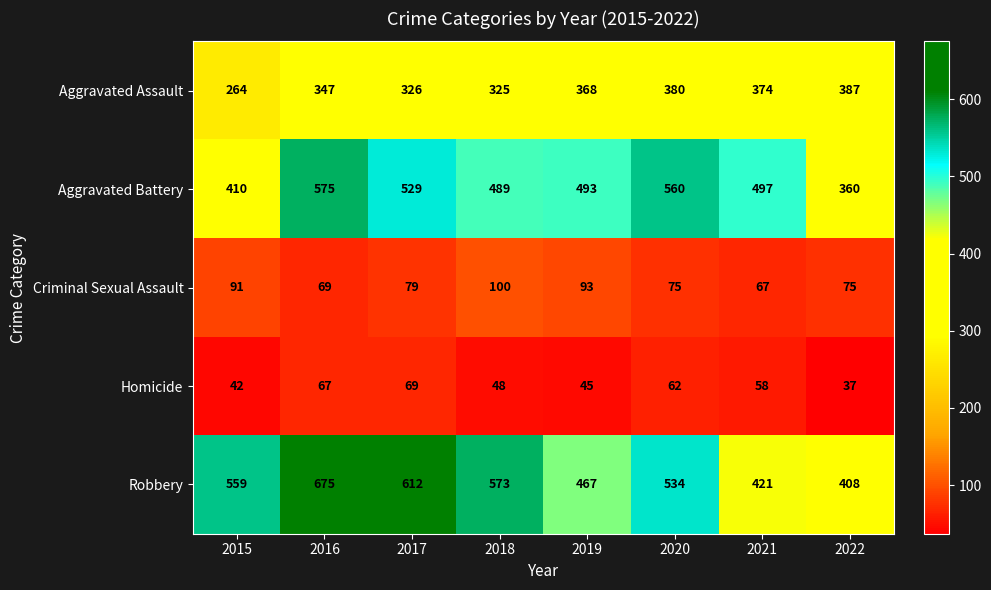

Which category has the lowest value across all series?

2022